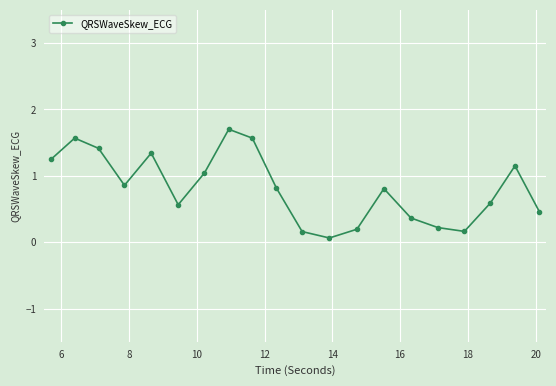

What is the value of the 5th point from the left?

1.3